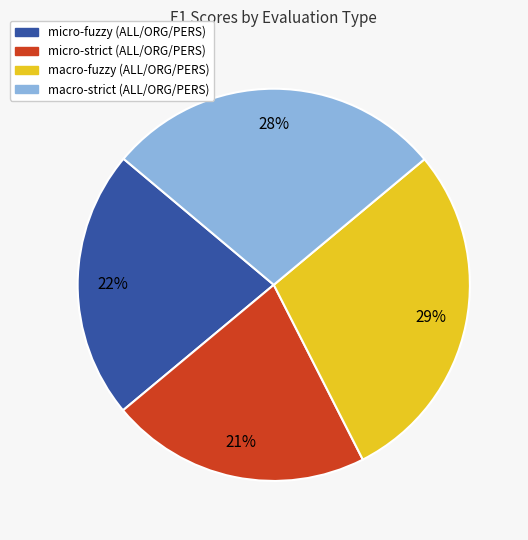

Is there a majority slice in this chart?

No